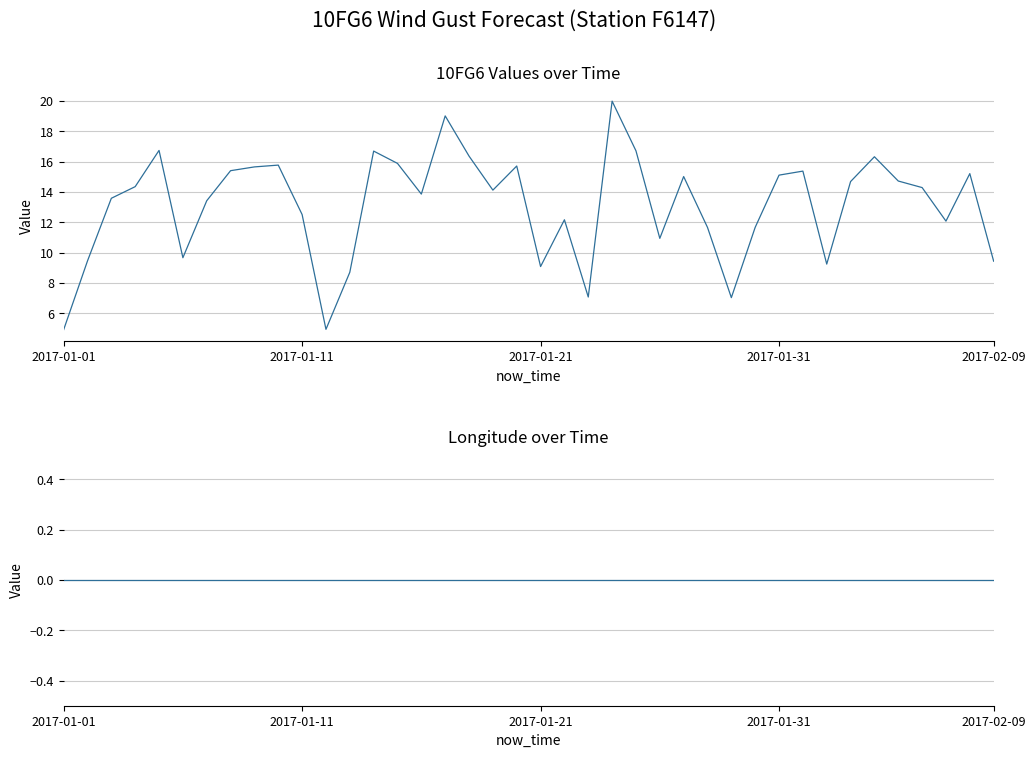

Rank the series at 27 from lowest to highest value.

lon, 10FG6